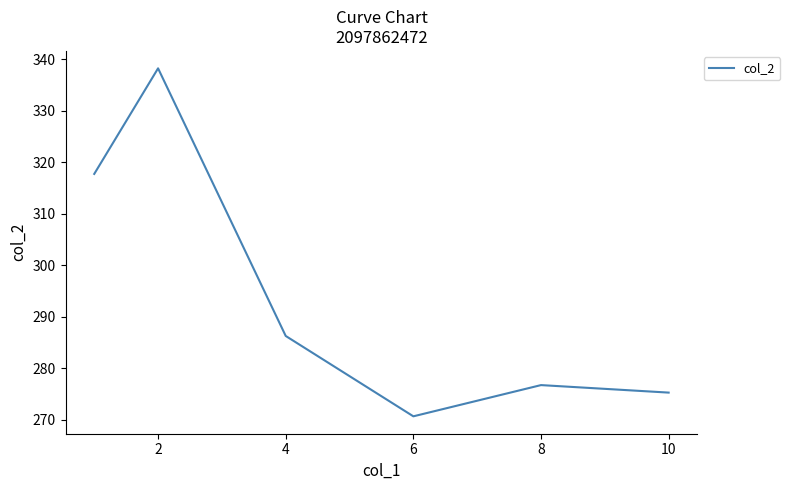

What is the difference between the maximum and second lowest values?

63.0